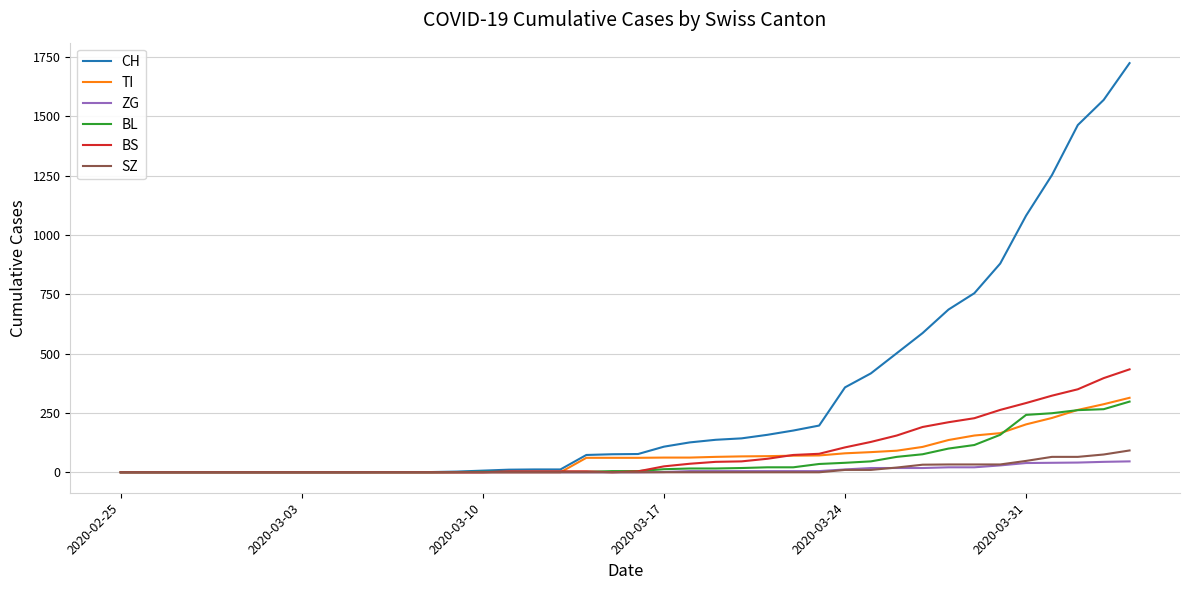

What is the highest value of the BL series?

298